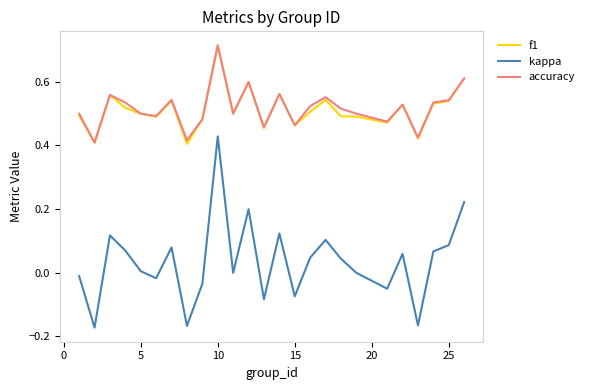

Which series has the widest spread of values?

kappa